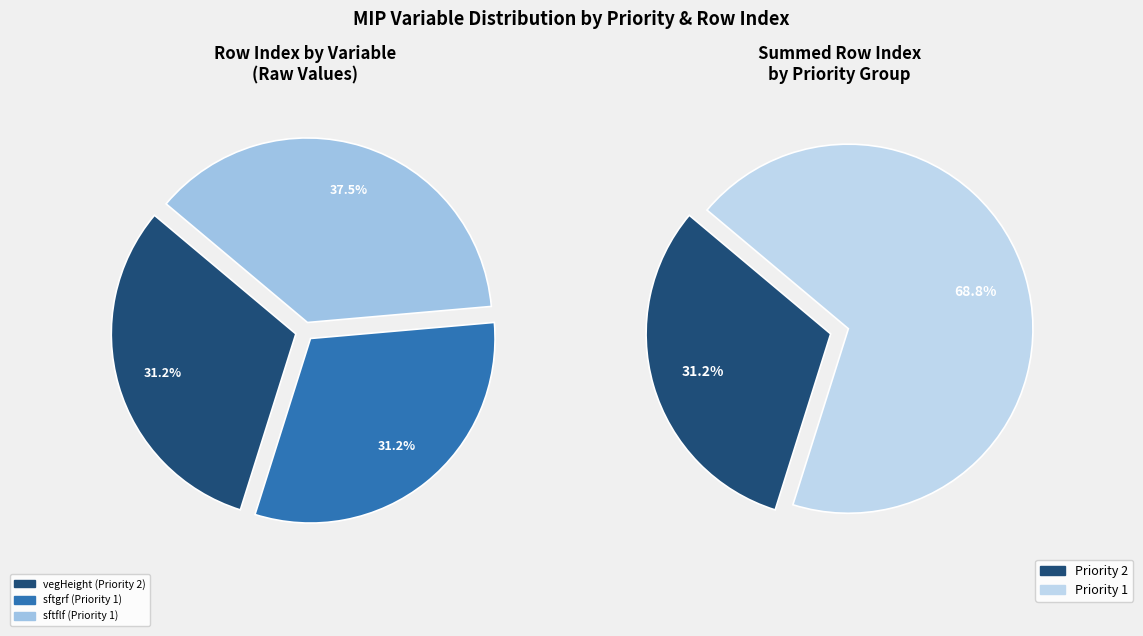

How many segments does this pie chart have?

3